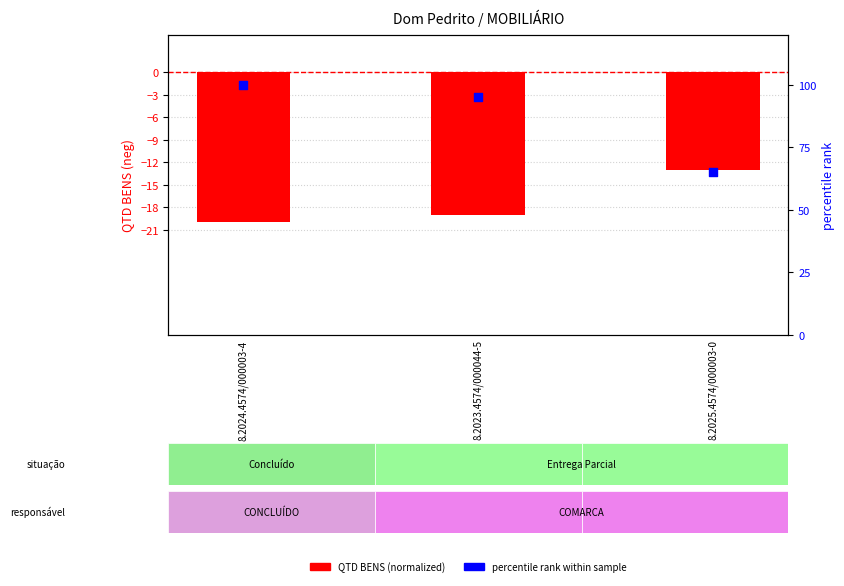

Which series has the largest Y range (max minus min)?

percentile rank within sample